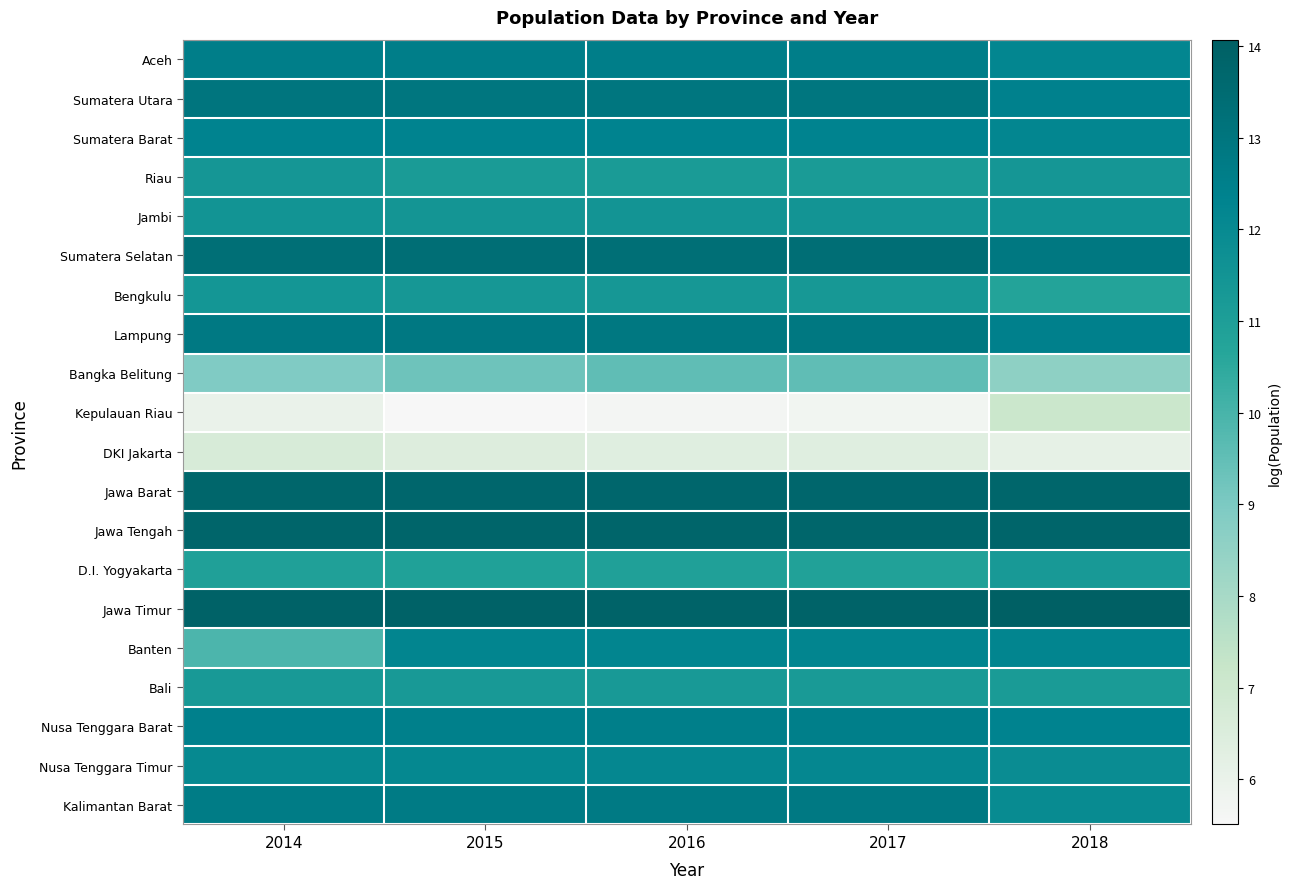

What is the total value across all series at 2018?

230.0